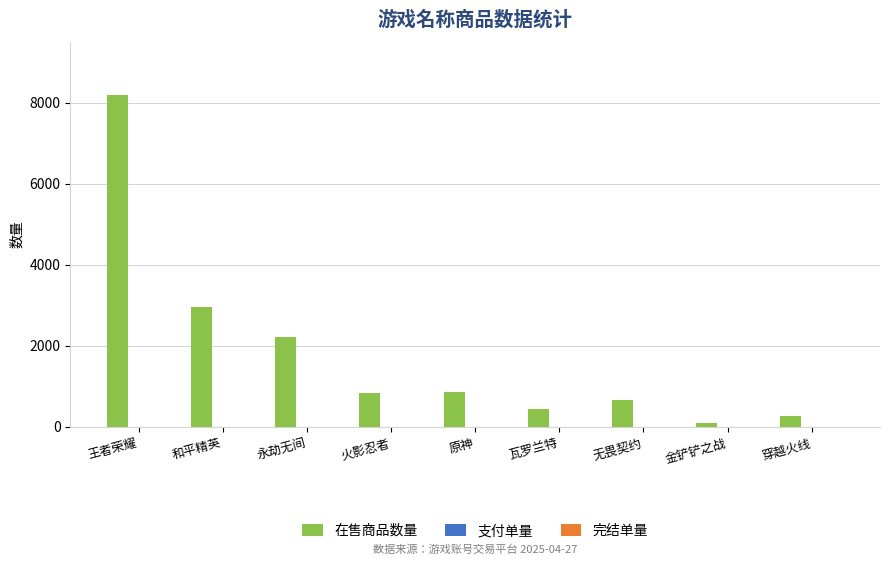

Which series changed the most between 无畏契约 and 穿越火线?

在售商品数量